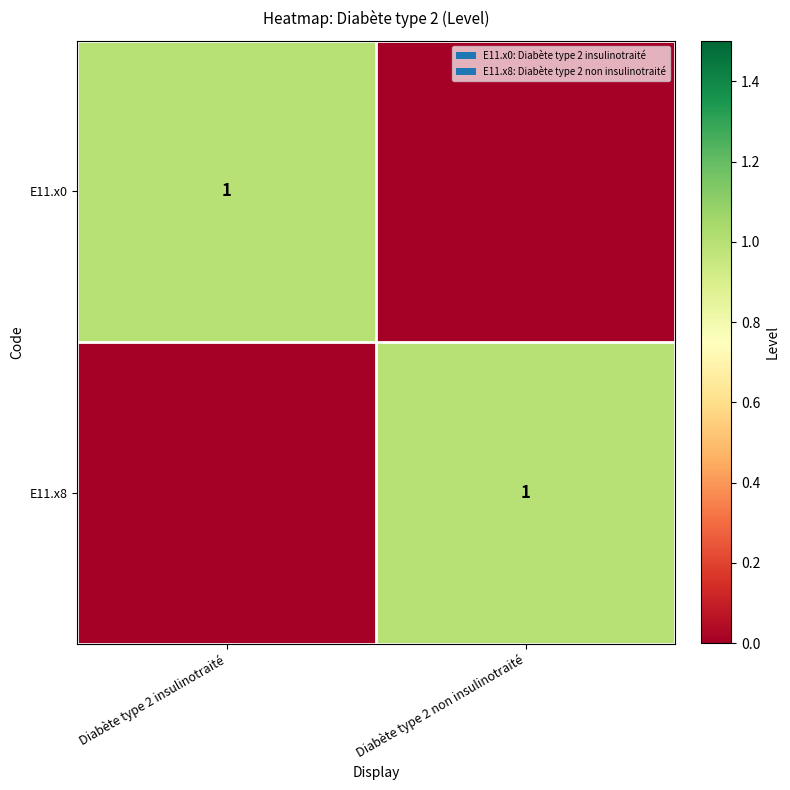

Between Diabète type 2 non insulinotraité and Diabète type 2 insulinotraité, which is larger?

Diabète type 2 insulinotraité